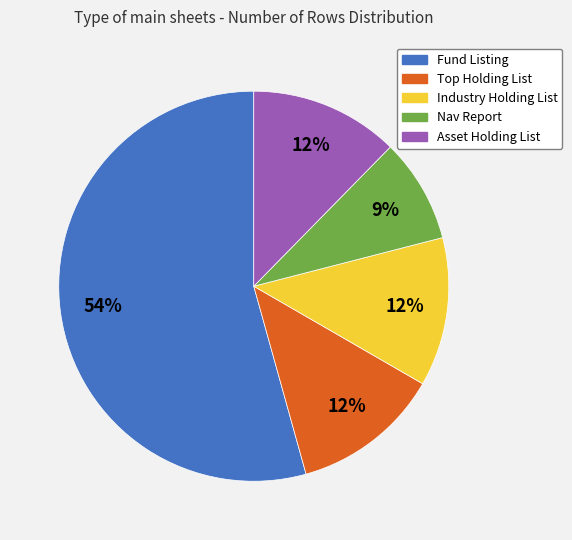

To the nearest percent, what is the average slice percentage?

20%